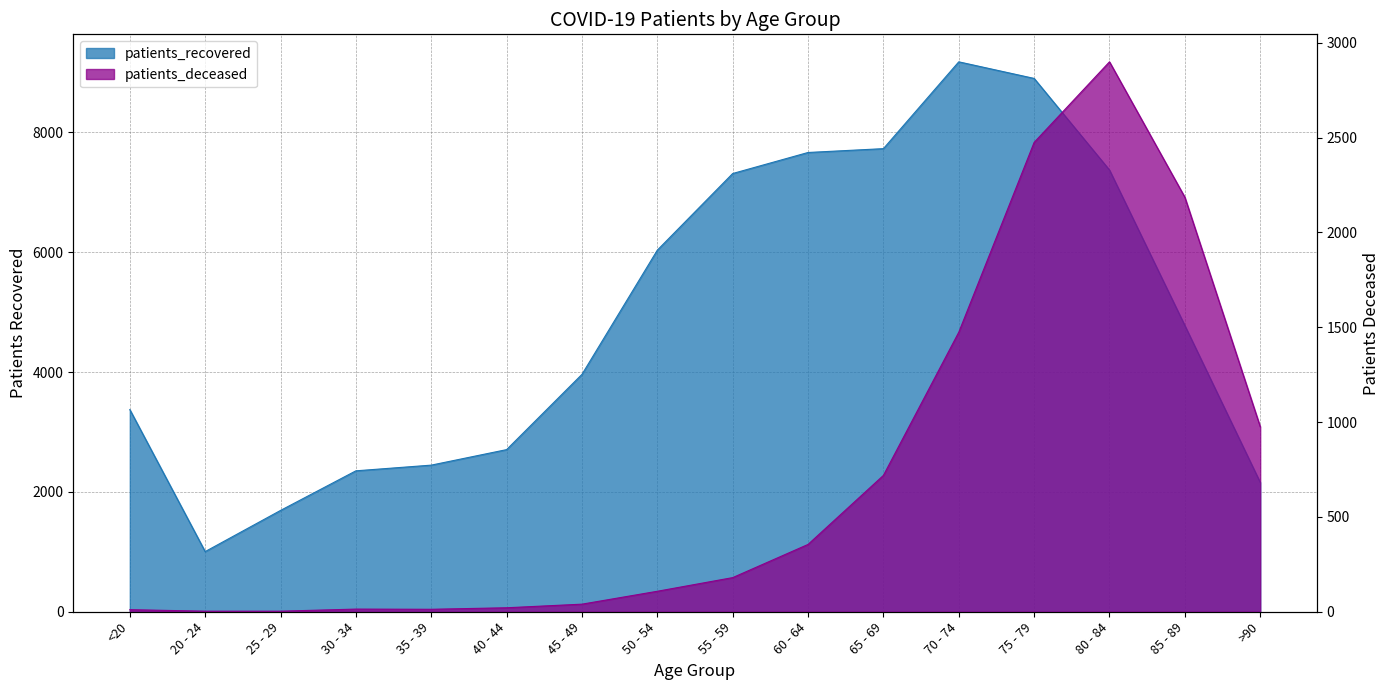

At which category does patients_recovered reach its first local peak?

70 - 74